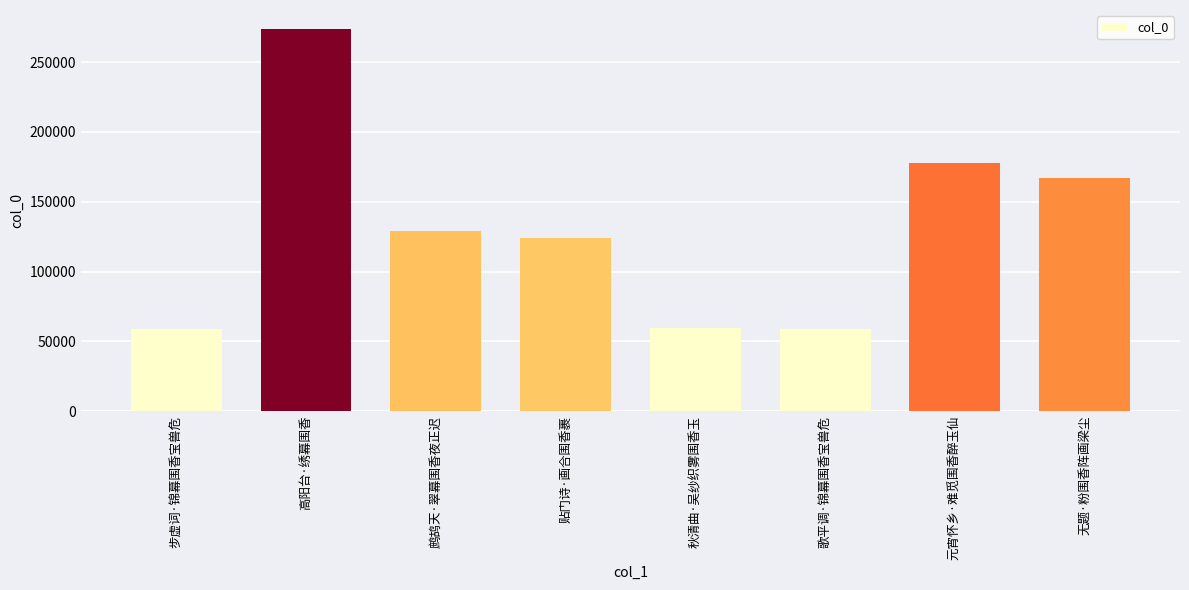

Read the value at 歌平调·锦幕围香宝兽危, to the nearest 10.

59040